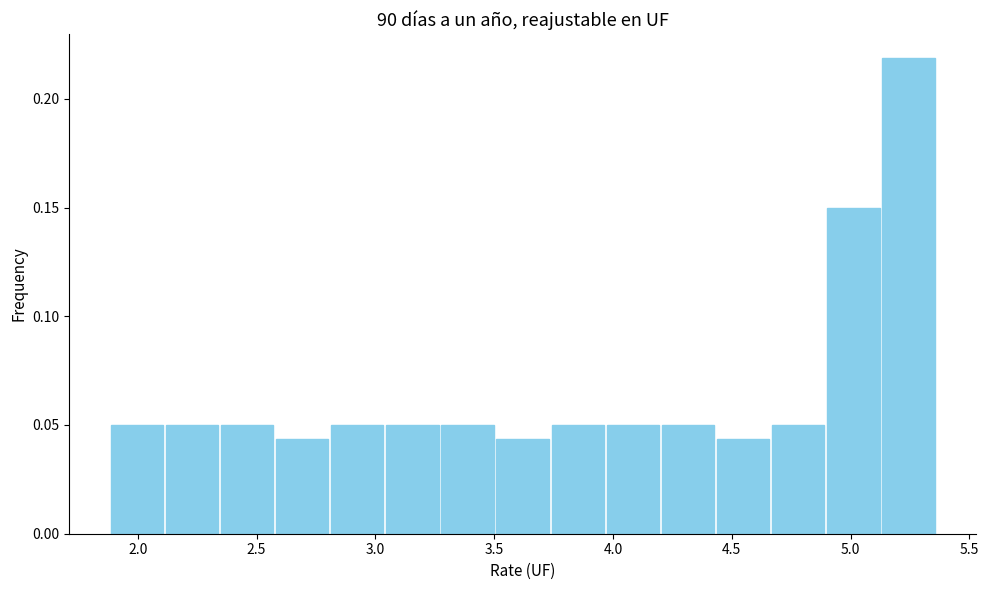

How tall is the bar that spans 3.25 to 3.50 on the x-axis? Neither the bar edges nor the heights are printed on the chart, so give them approximately, as read against the axes.

0.050